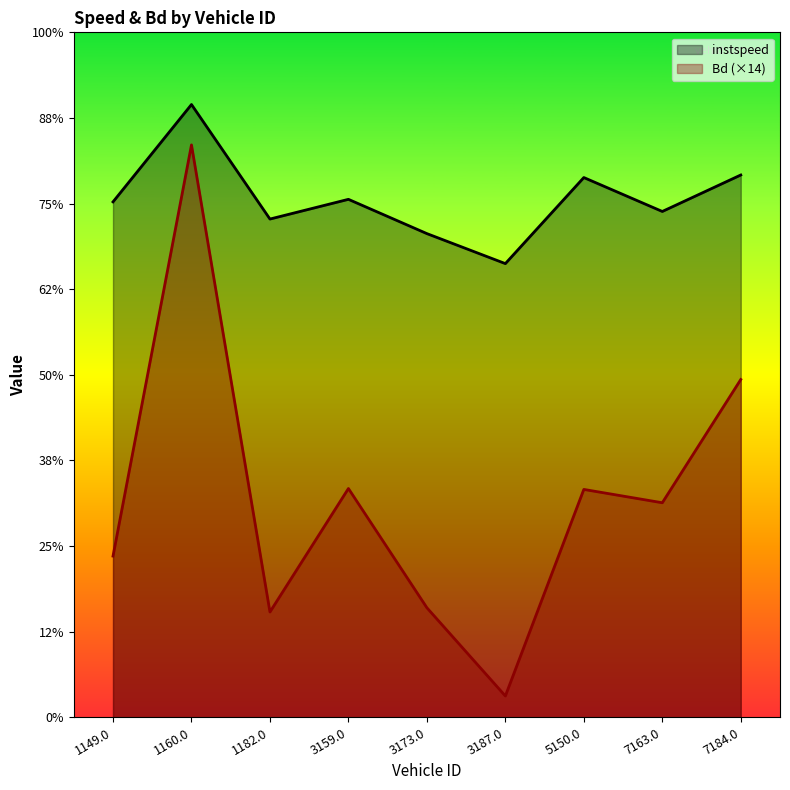

Rank the series by their maximum value, from lowest to highest.

Bd (×14), instspeed